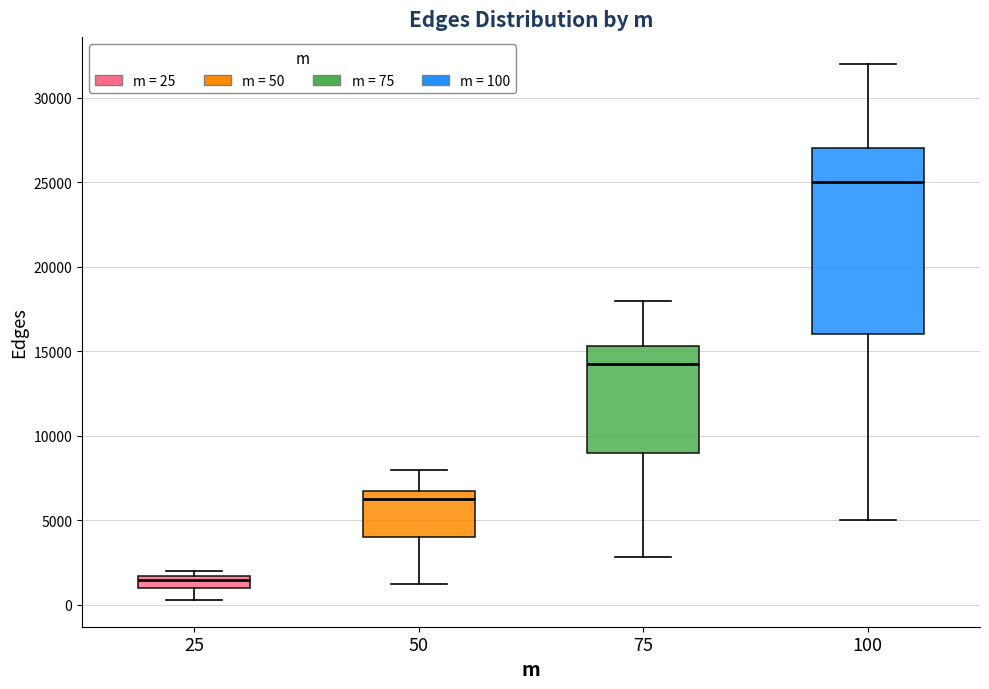

Where is the lower edge of the box at x = 25 on the y-axis? The values are not printed on the chart, so give them approximately, as read against the axis.

1000